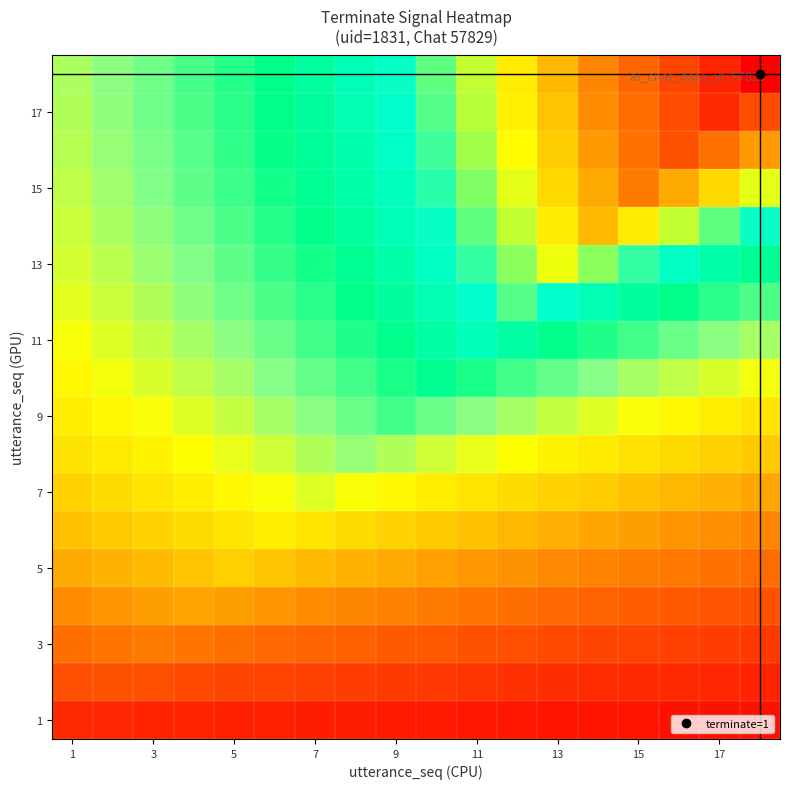

Which category has the lowest value across all series?

17